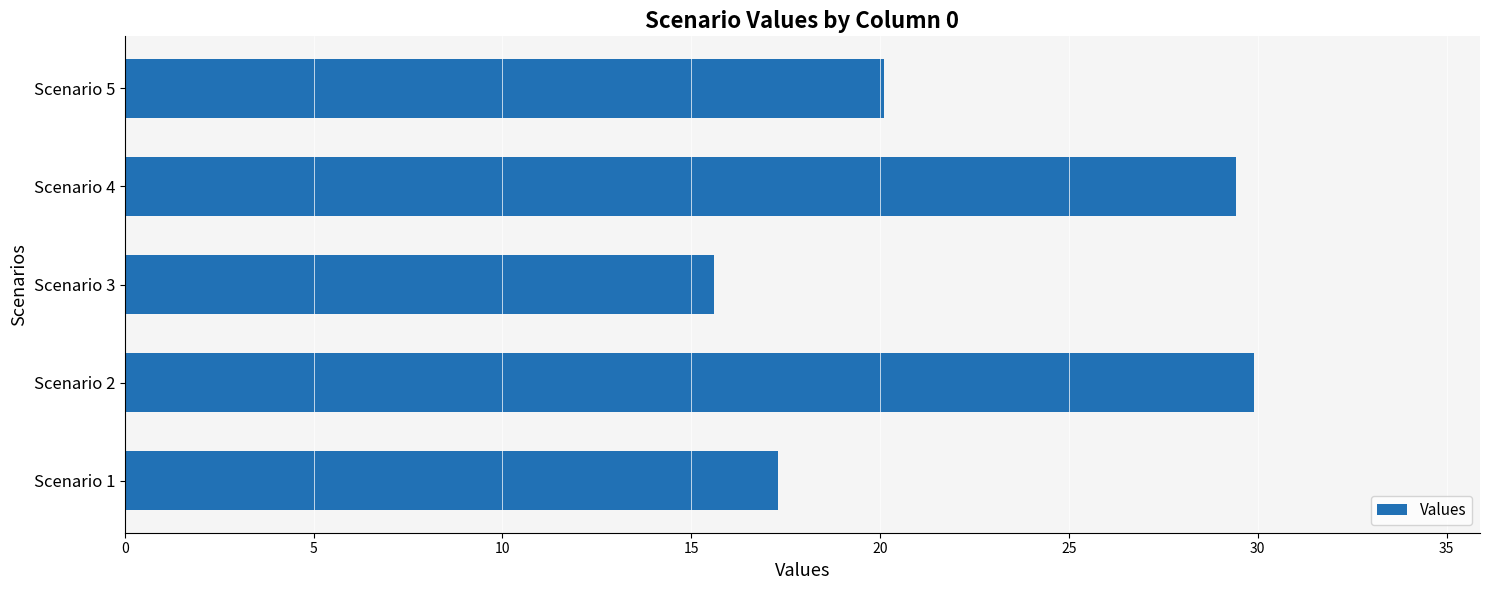

Which has a higher value, Scenario 4 or Scenario 1?

Scenario 4